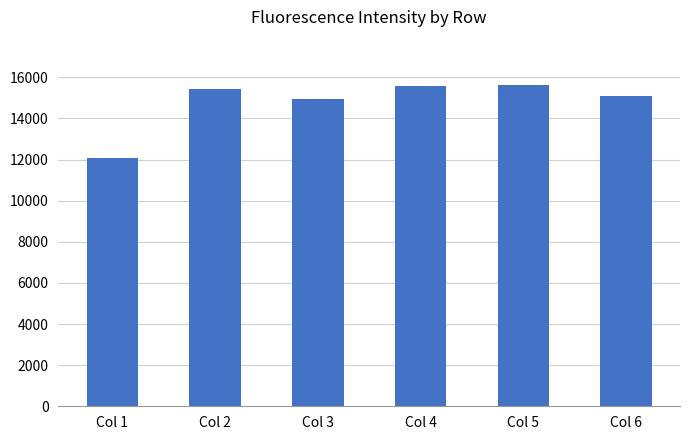

What is the difference between the values at Col 2 and Col 1?

3362